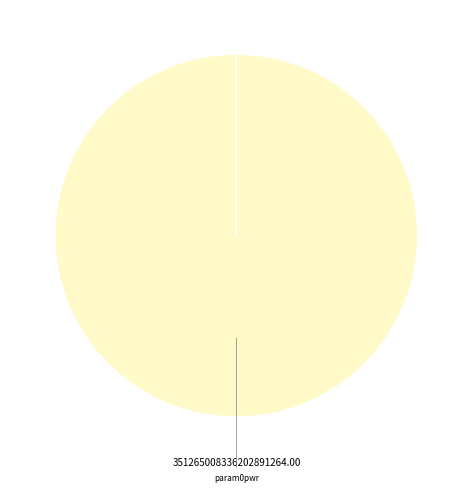

Which slice is the largest?

param0pwr